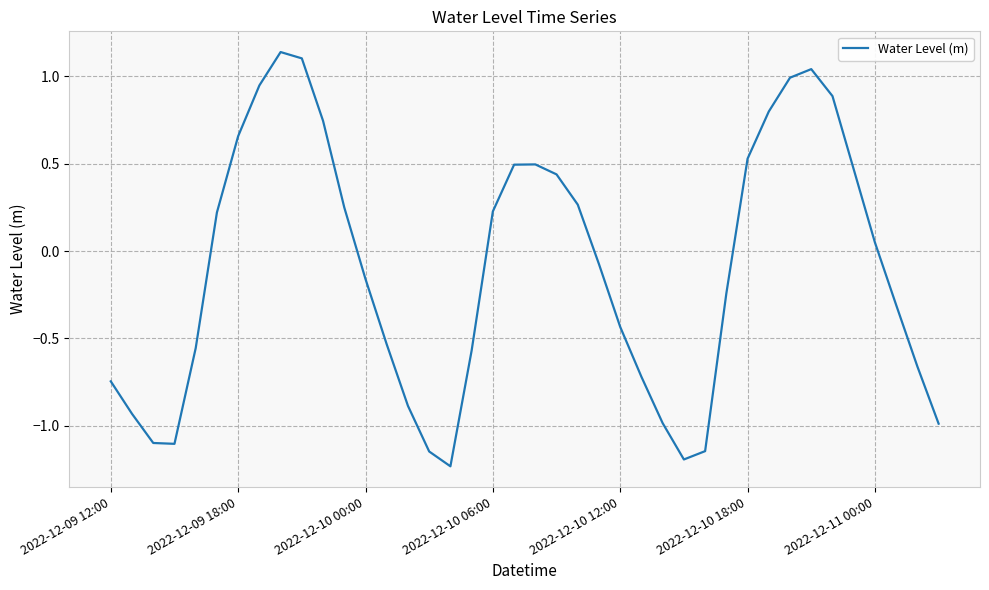

What is the difference between the maximum and minimum values?

2.4